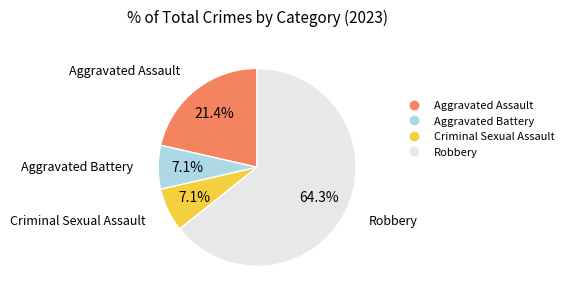

Do Robbery and Aggravated Battery together represent more than half of the pie?

Yes